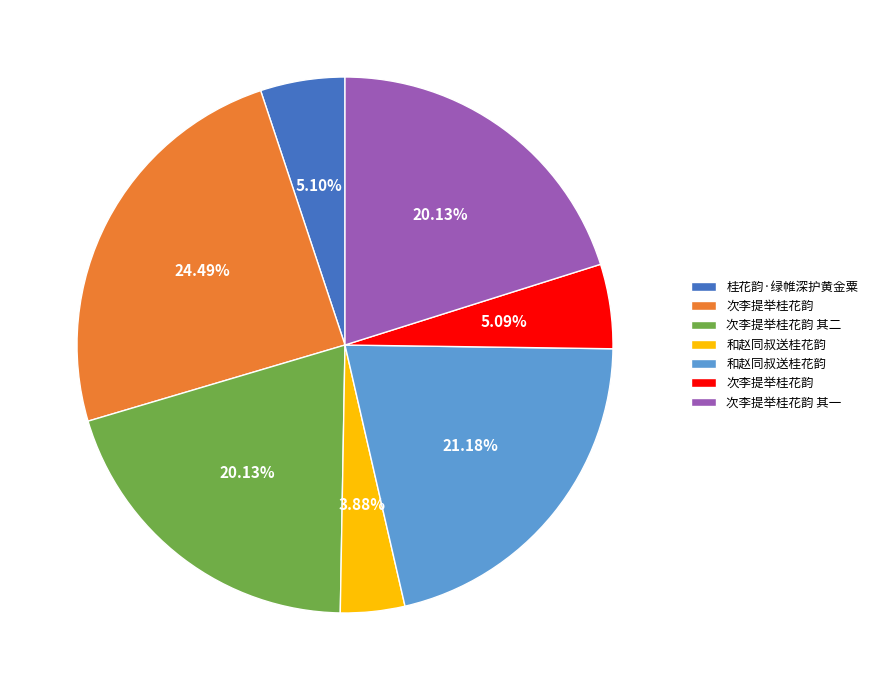

Does any single category account for the majority?

No